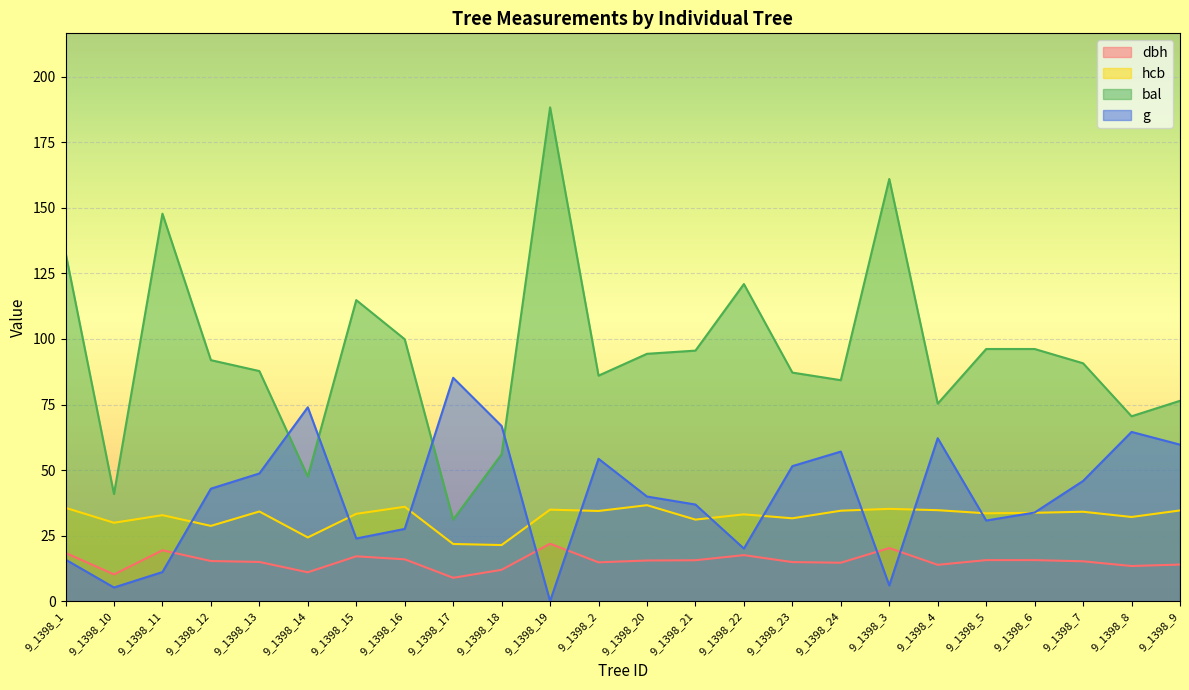

What are all the series names shown in the legend?

dbh, hcb, bal, g